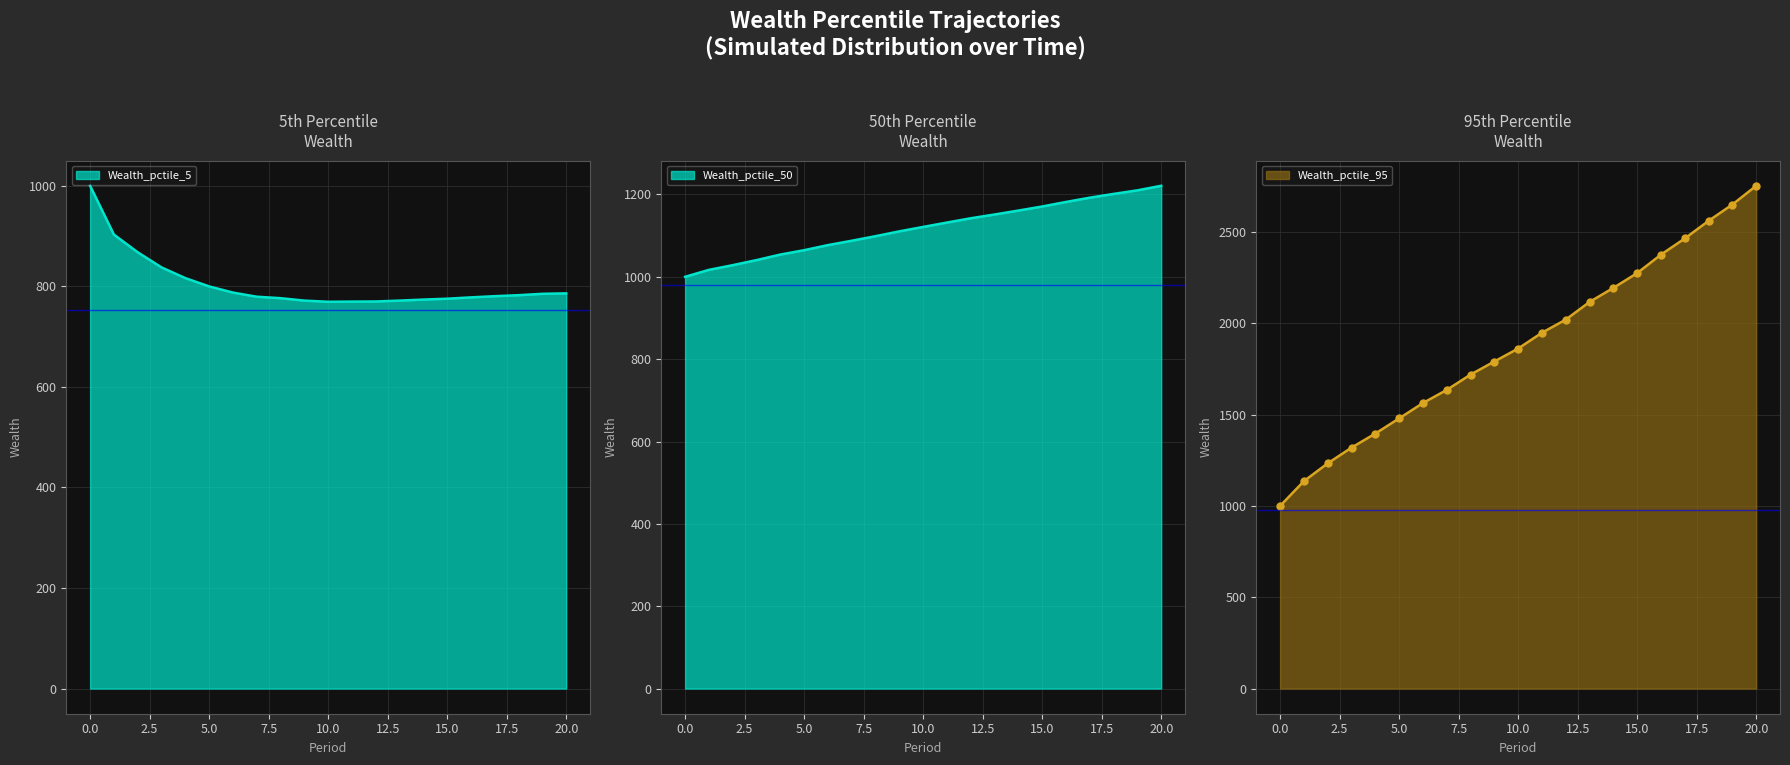

Which series has the largest range (max minus min)?

Wealth_pctile_95